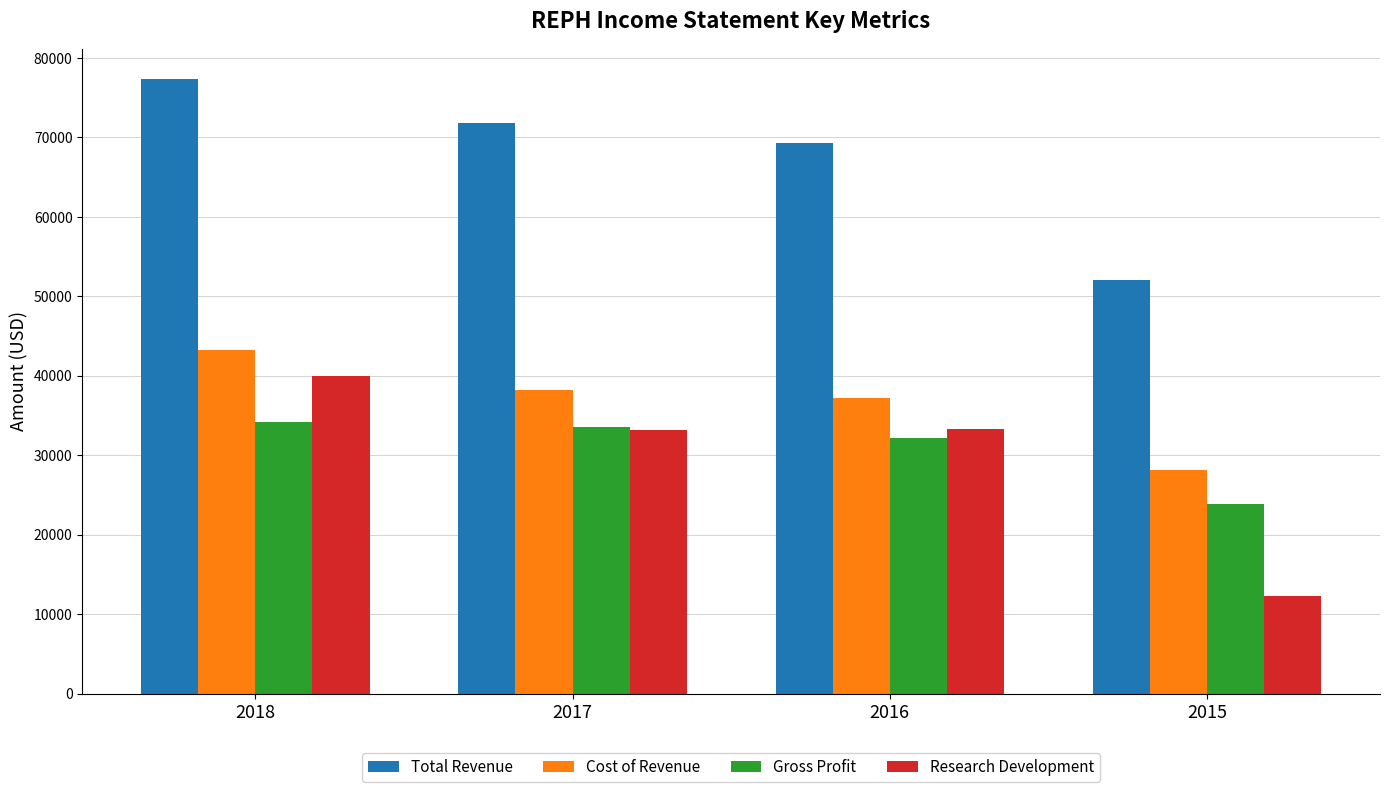

Is it true that Gross Profit equals 19254 at 2017?

False